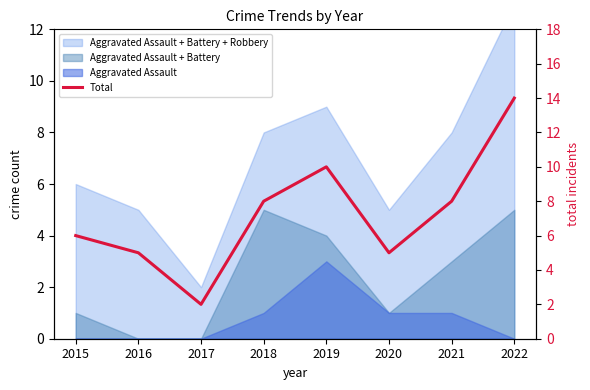

Reading right to left, list all the values displayed in this chart.

14	8	5	10	8	2	5	6